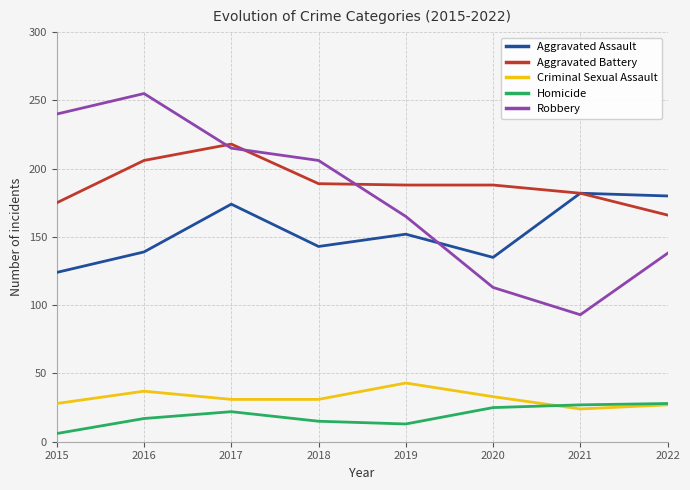

Which series has the largest total across all categories?

Aggravated Battery